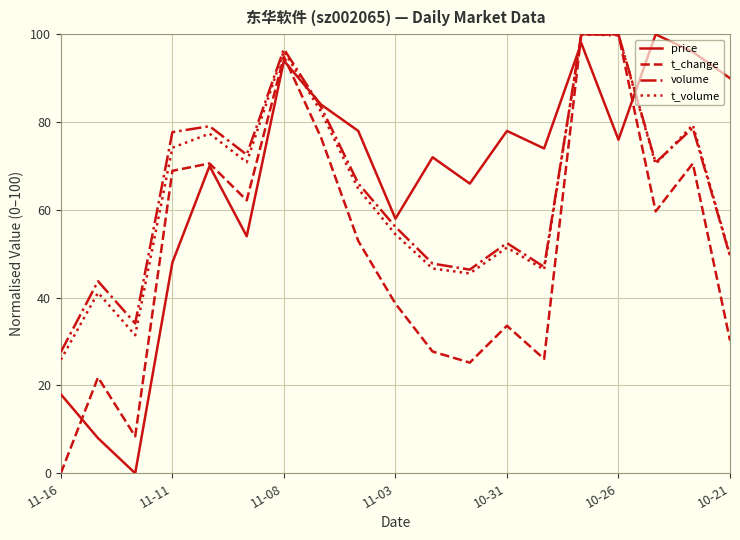

What is the greatest value displayed?

100.0